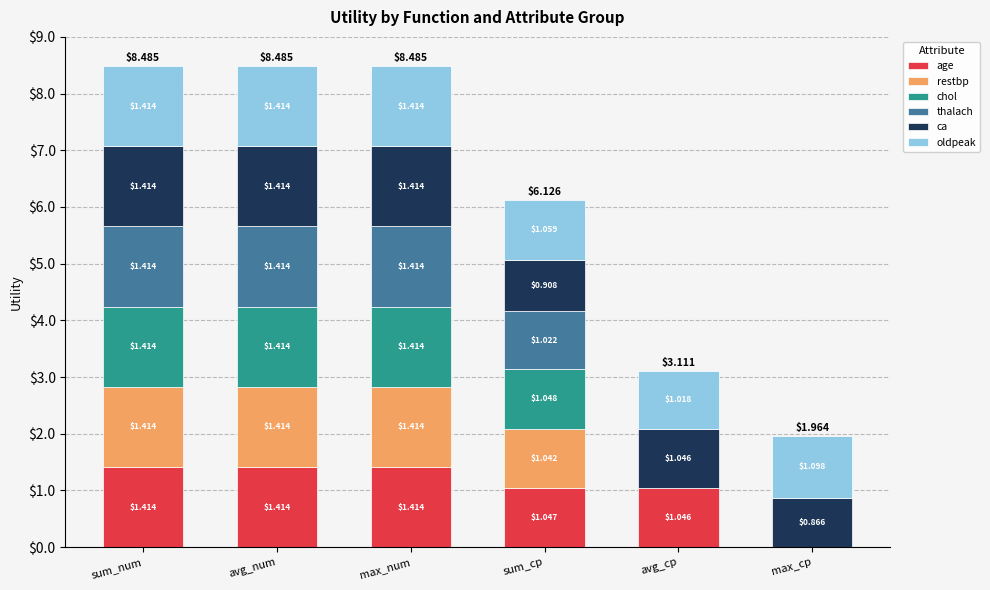

What is the total value across all series at avg_cp?

3.1